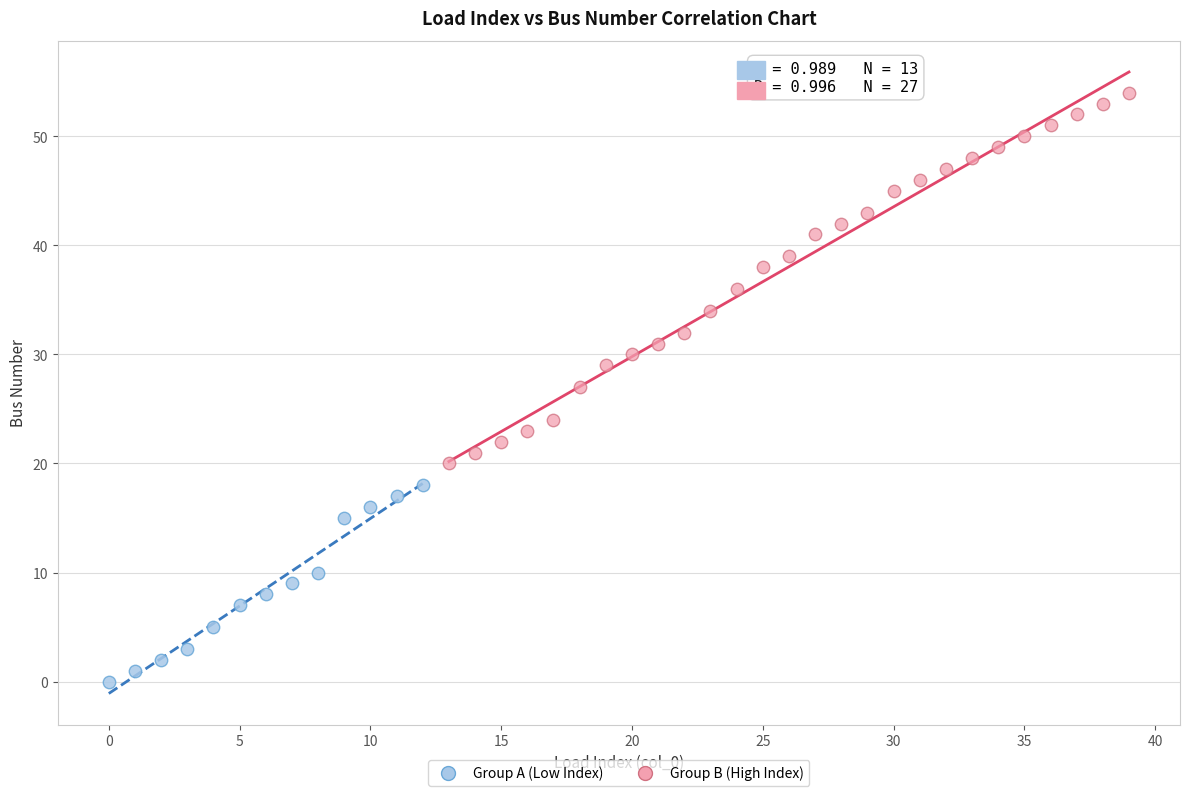

Which series has the largest Y range (max minus min)?

Group B (High Index)